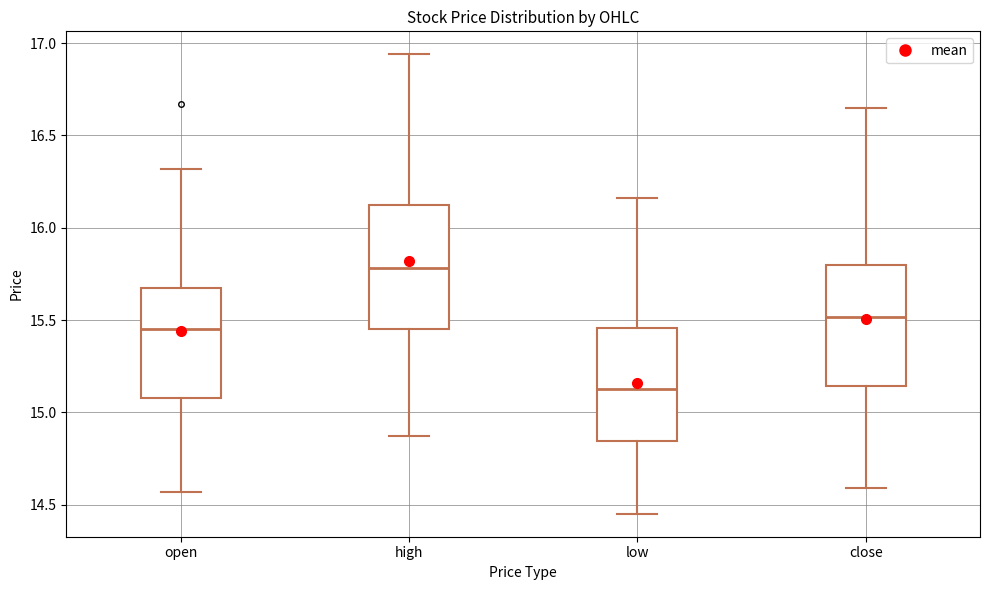

Reading left to right, transcribe this box plot: for each box, give where its median line is, the range the box spans, and where its two whiskers end, as read against the y-axis. The values are not printed on the chart, so give them approximately, as read against the axis.

open: median 15.45, box 15.10 to 15.65, whiskers 14.55 to 16.30
high: median 15.80, box 15.45 to 16.15, whiskers 14.85 to 16.95
low: median 15.15, box 14.85 to 15.45, whiskers 14.45 to 16.15
close: median 15.50, box 15.15 to 15.80, whiskers 14.60 to 16.65